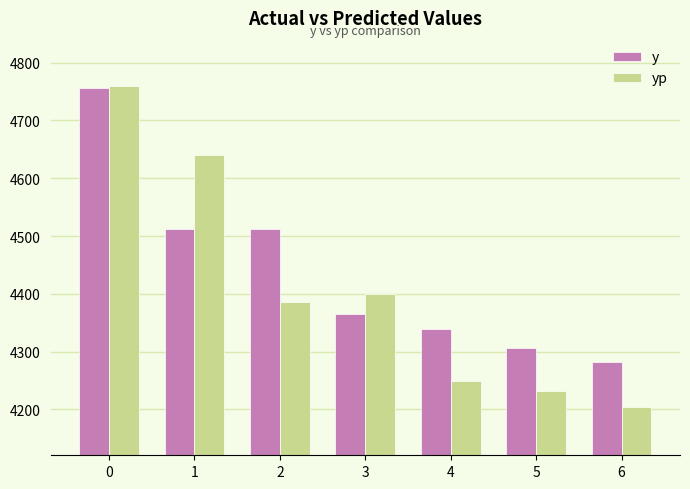

How many categories are shown in the chart?

7